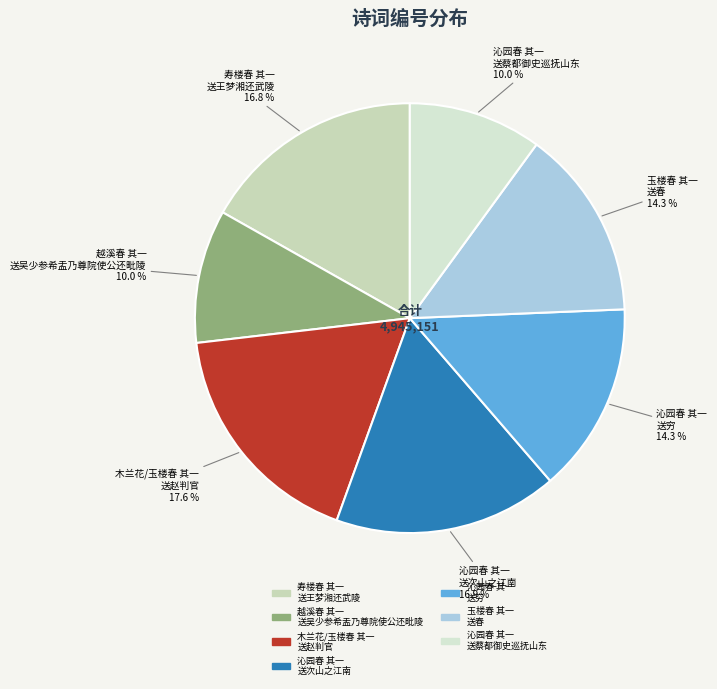

Which has a higher value, 沁园春 其一 送次山之江南 or 沁园春 其一 送蔡都御史巡抚山东?

沁园春 其一 送次山之江南